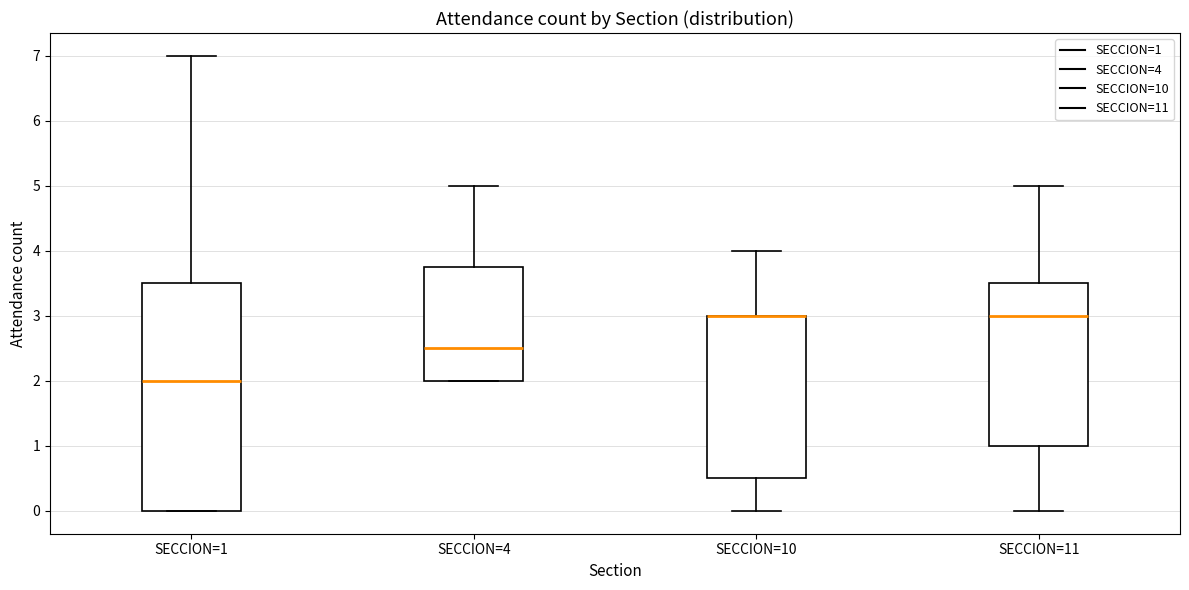

Reading left to right, read every box against the y-axis: the position of its median line, the range the box covers, and the ends of its whiskers. The values are not printed on the chart, so give them approximately, as read against the axis.

SECCION=1: median 2.0, box 0.0 to 3.5, whiskers 0.0 to 7.0
SECCION=4: median 2.5, box 2.0 to 3.8, whiskers 2.0 to 5.0
SECCION=10: median 3.0 (drawn on the box's upper edge), box 0.5 to 3.0, whiskers 0.0 to 4.0
SECCION=11: median 3.0, box 1.0 to 3.5, whiskers 0.0 to 5.0